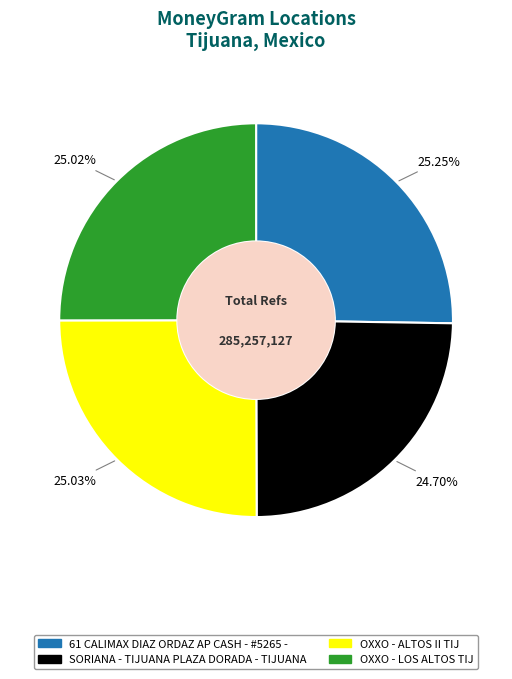

Is there any slice that represents more than half of the pie?

No